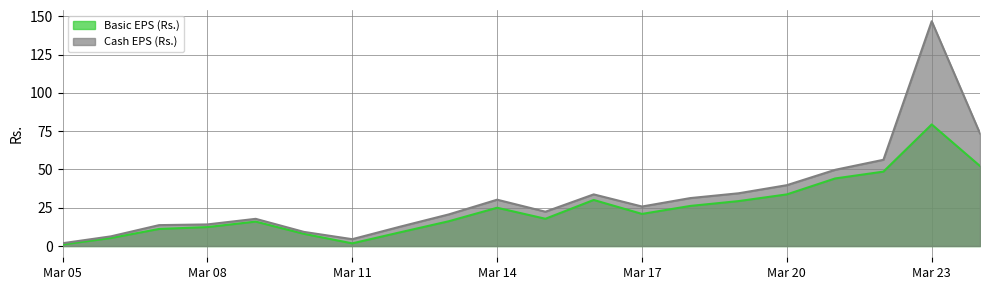

What is the total value across all series at Mar 08?

26.5